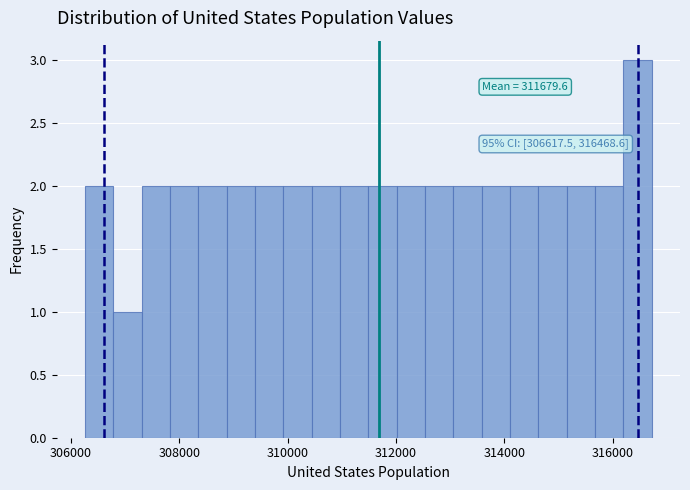

Read against the x-axis, roughly where is the centre of the tallest bar?

316400